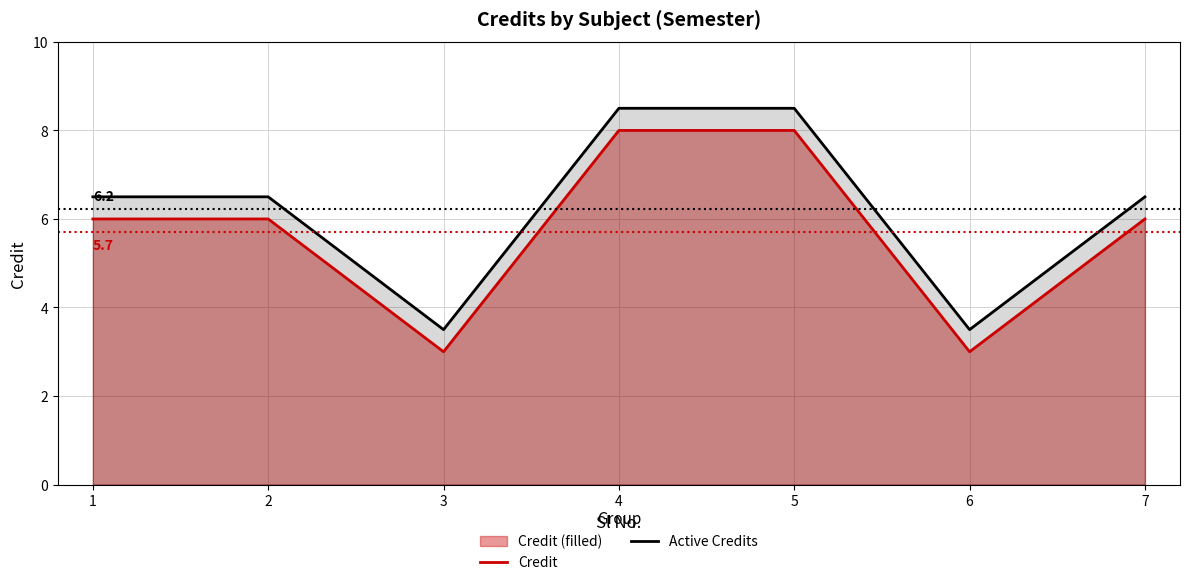

True or false: Credit has more than 1 interior local peaks.

False